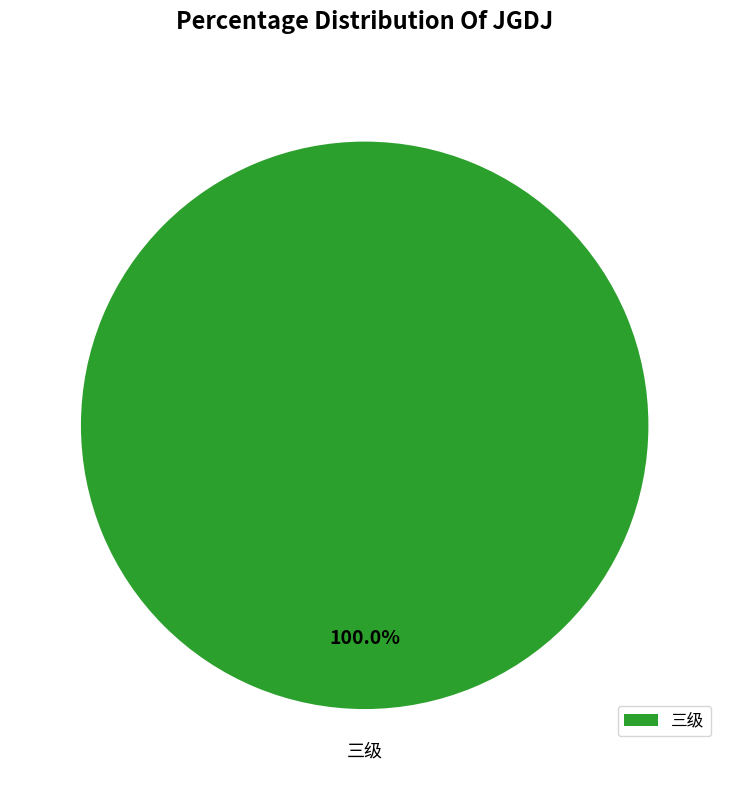

Rank the categories by value from lowest to highest.

三级